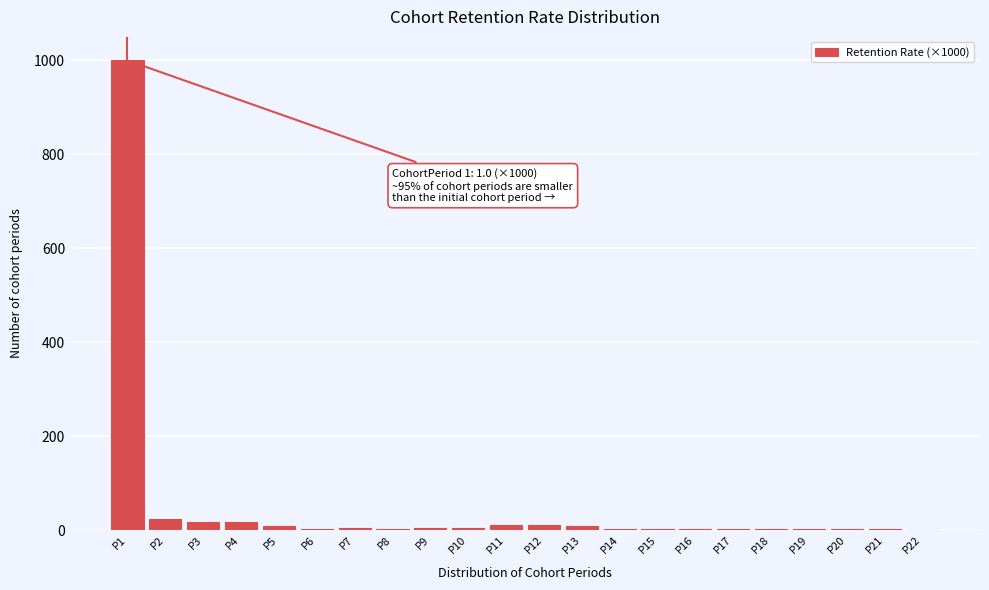

What is the sum of all values?

1137.2